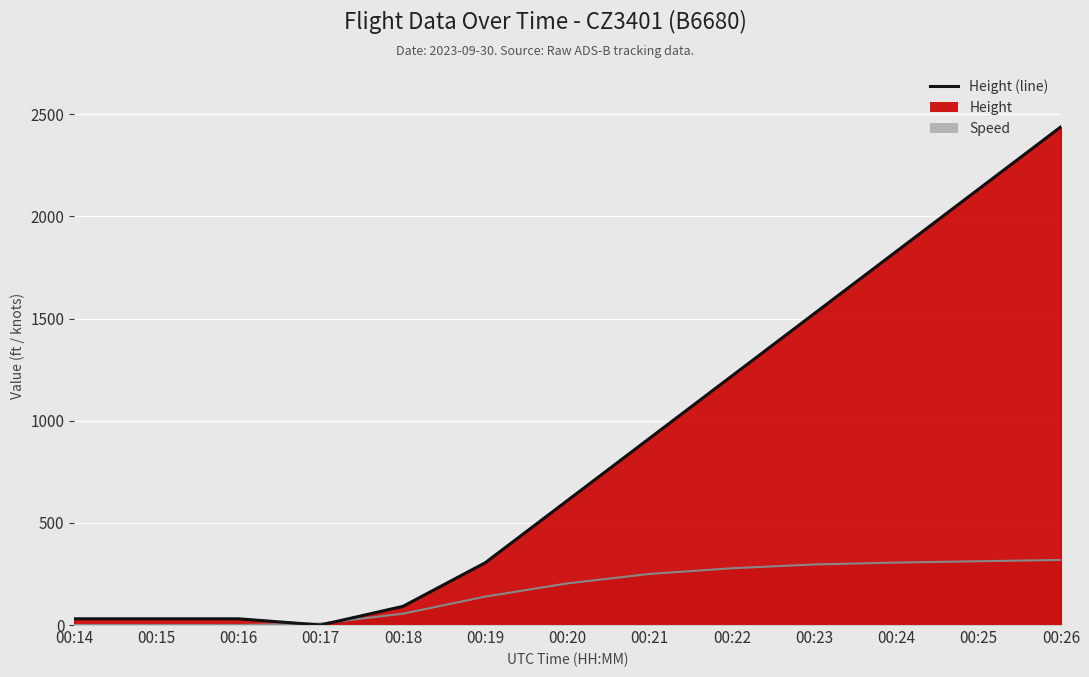

Reading right to left, extract all data points from this chart.

2438.4	2133.6	1828.8	1524.0	1219.2	914.4	609.6	304.8	91.4	0.0	30.5	30.5	30.5